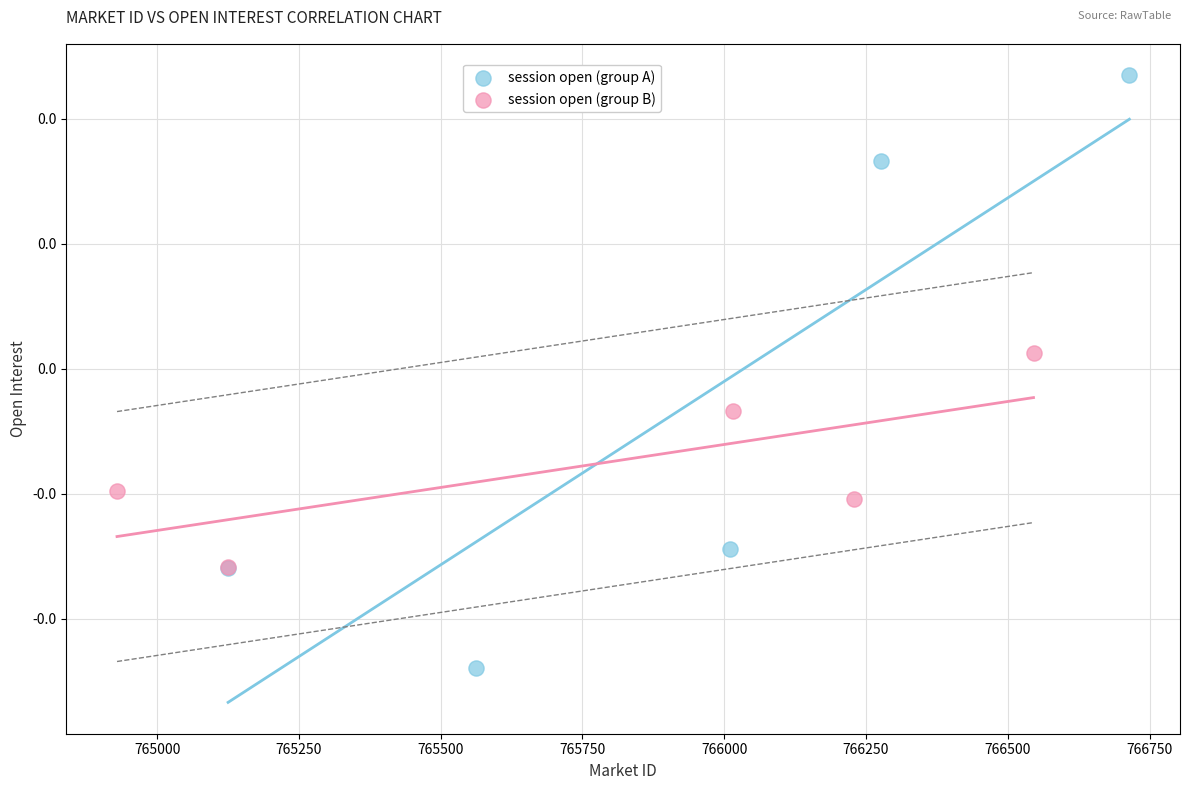

Which series has the widest spread of Y values?

session open (group A)